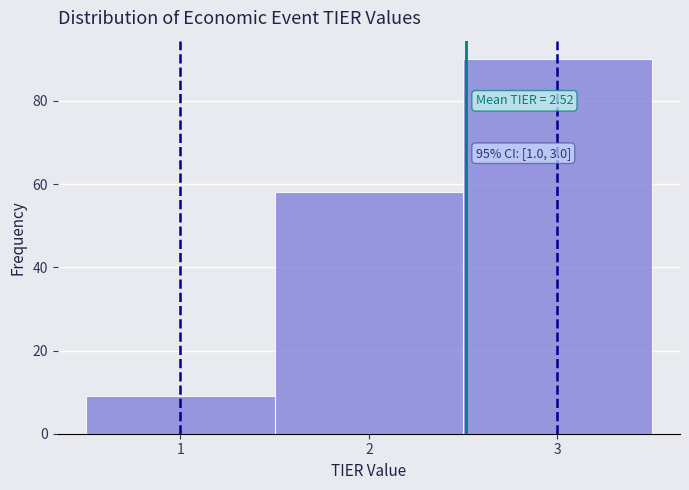

Over which range of the x-axis is the bar tallest?

2.5 to 3.5